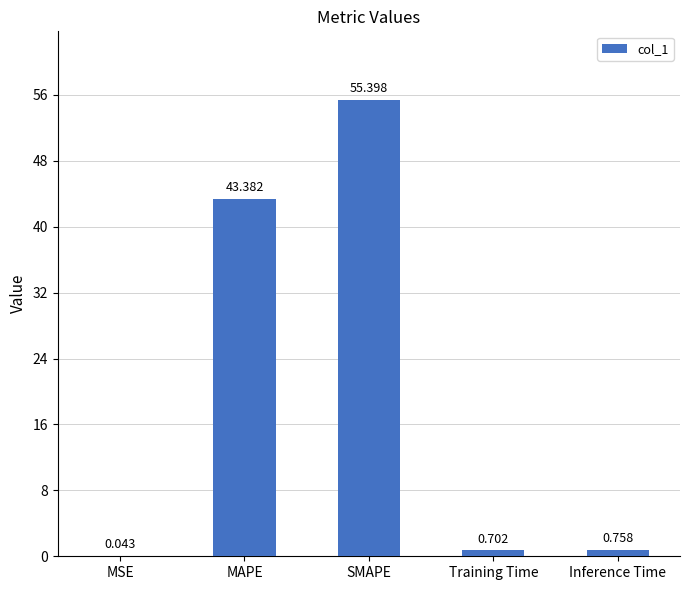

Which has a higher value, Training Time or Inference Time?

Inference Time